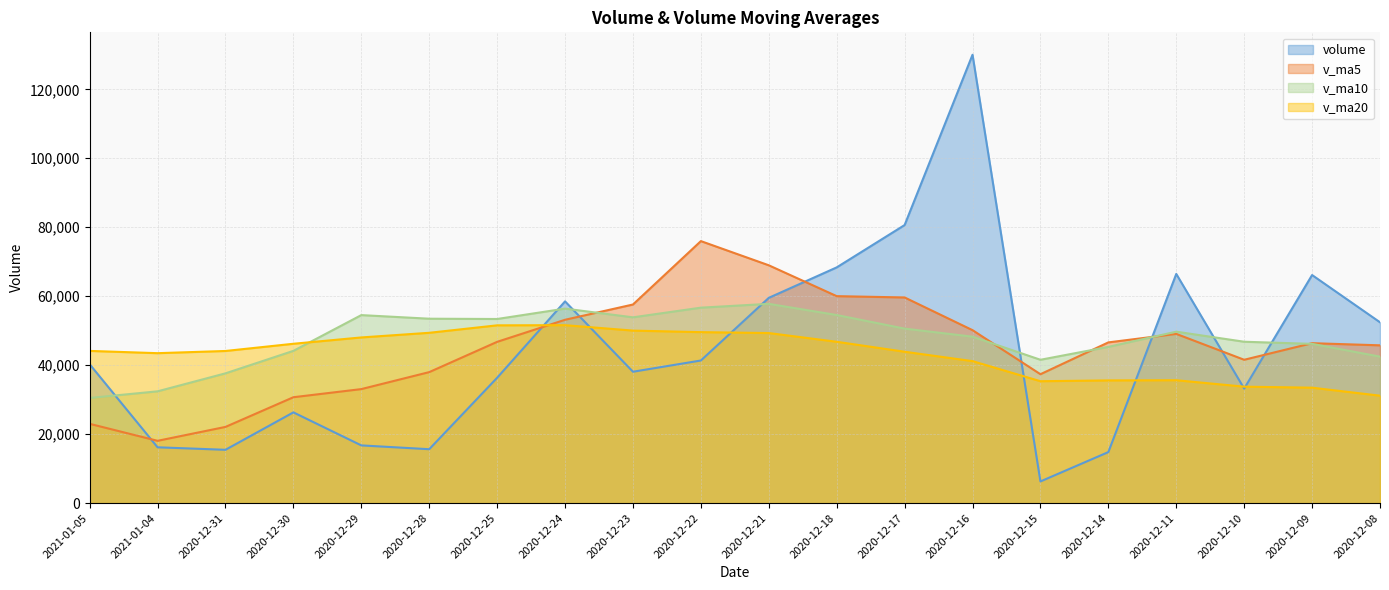

At how many categories does at least one series exceed 85083?

1